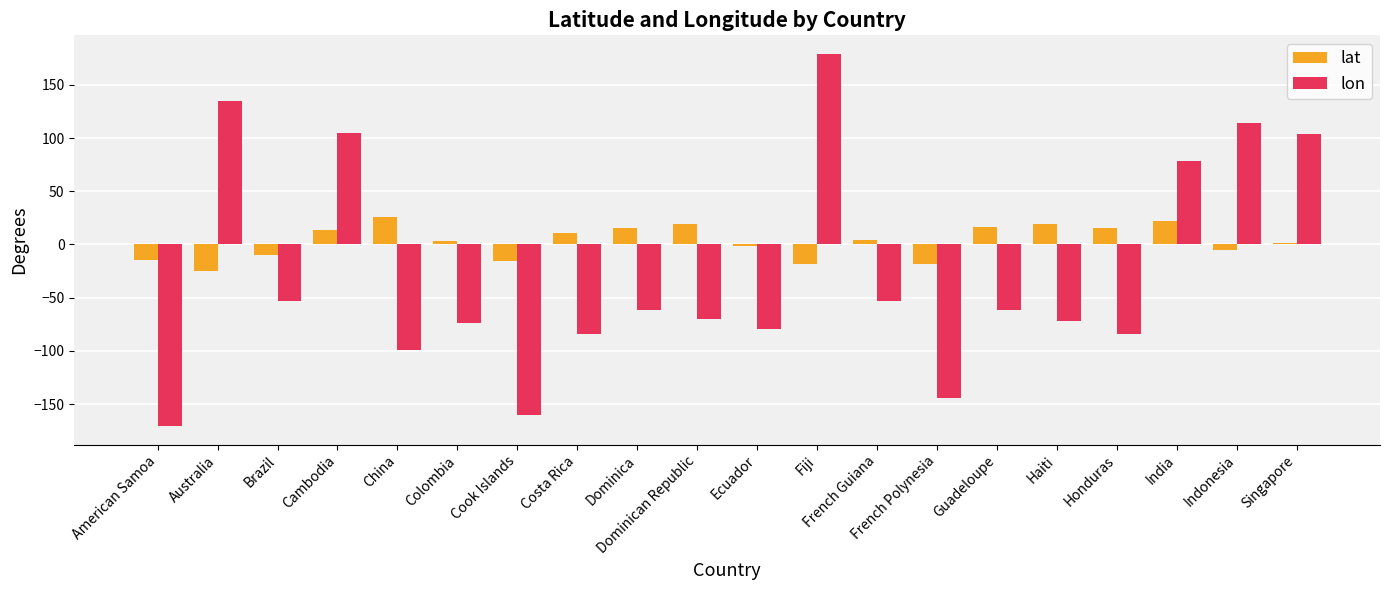

How many values in the lat series exceed 4?

10